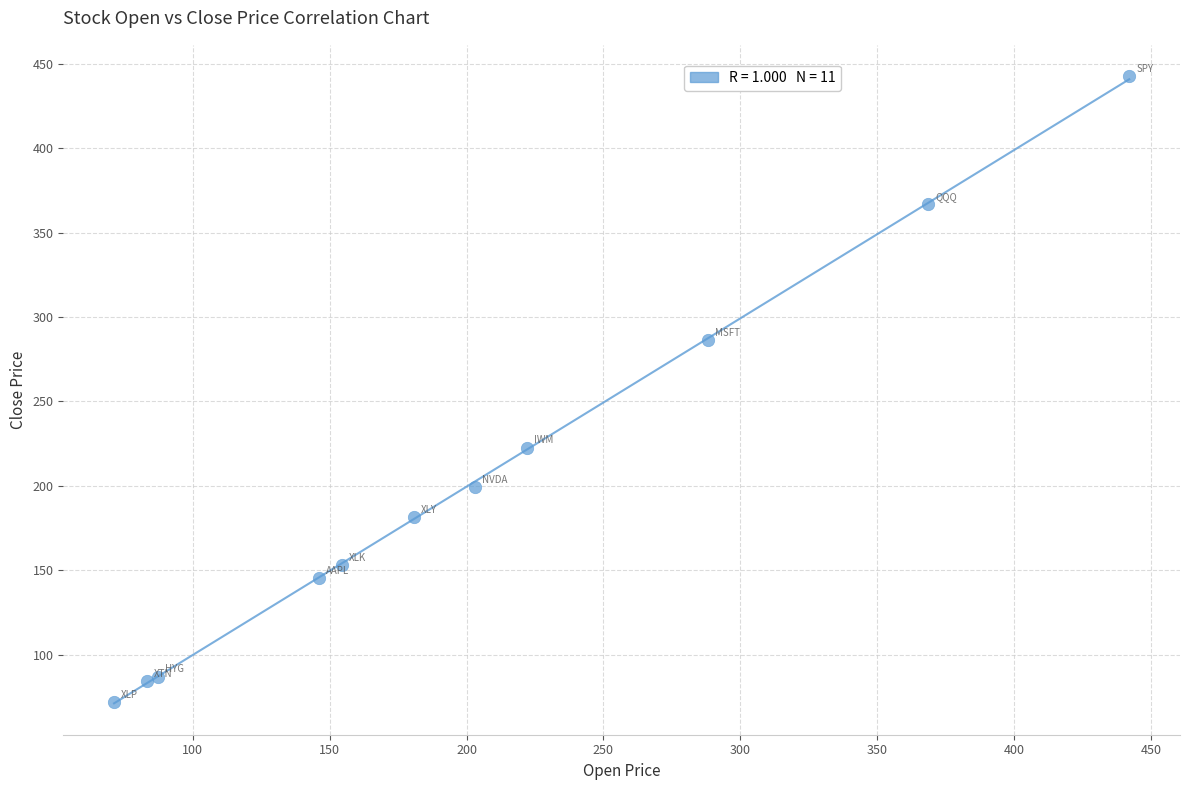

What Y value in the scatter plot is closest to 257?

286.5